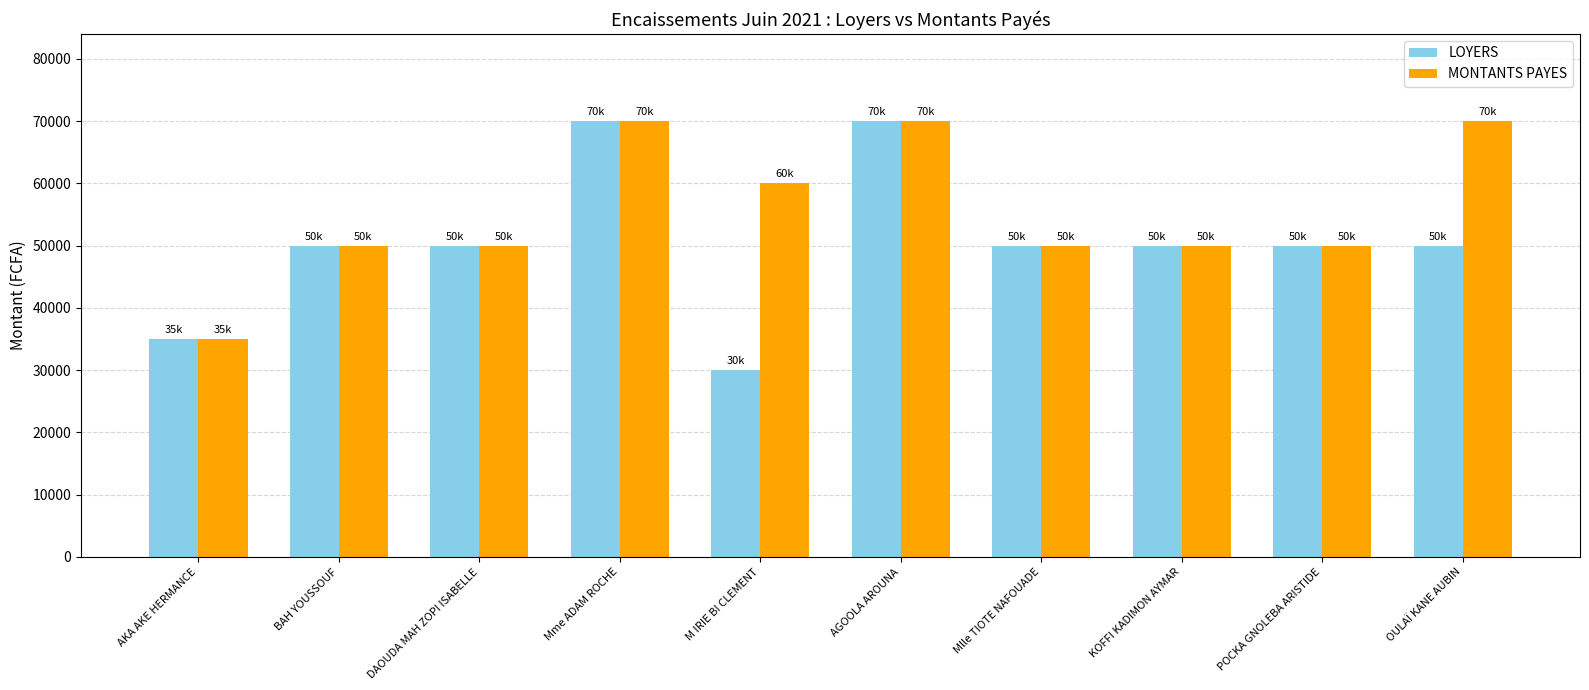

What is the difference between the LOYERS values at OULAÏ KANE AUBIN and M IRIE BI CLEMENT?

20000